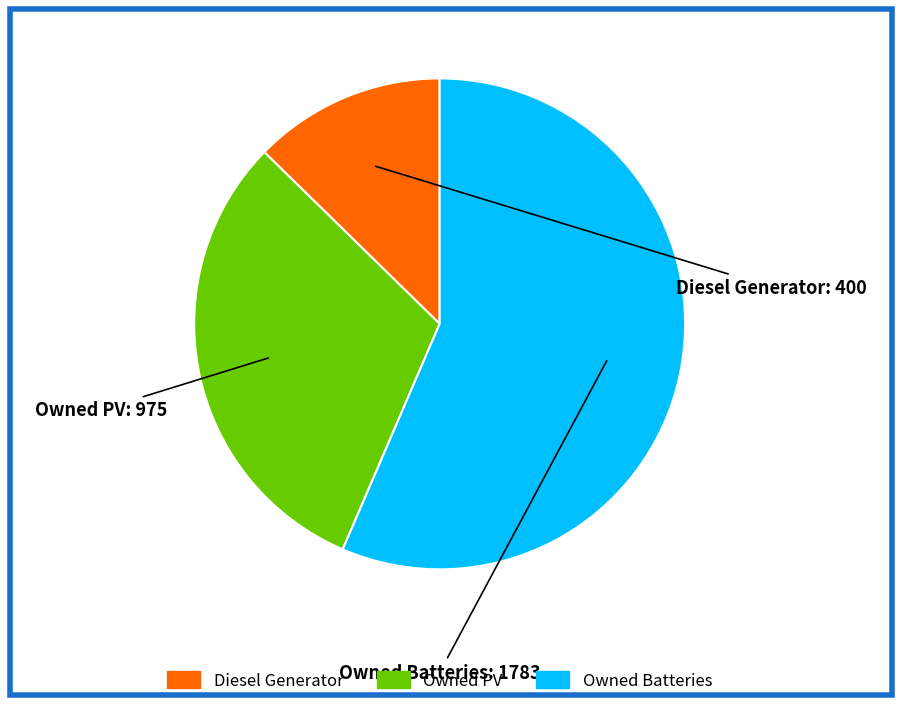

What is the ratio of the value at Owned Batteries to the value at Diesel Generator?

4.5